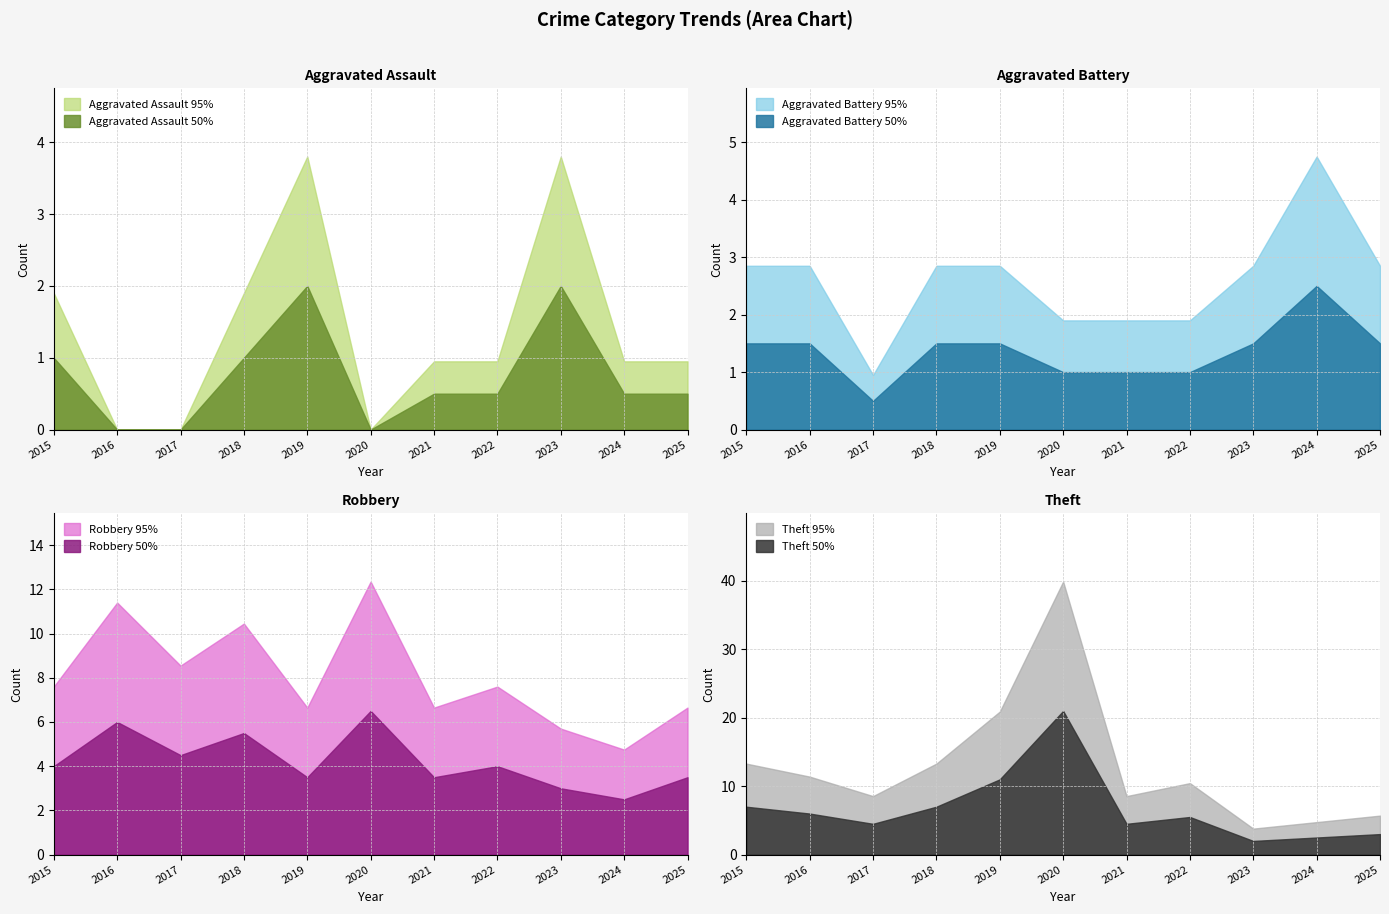

What is the highest value of the Aggravated Assault 95% series?

3.8